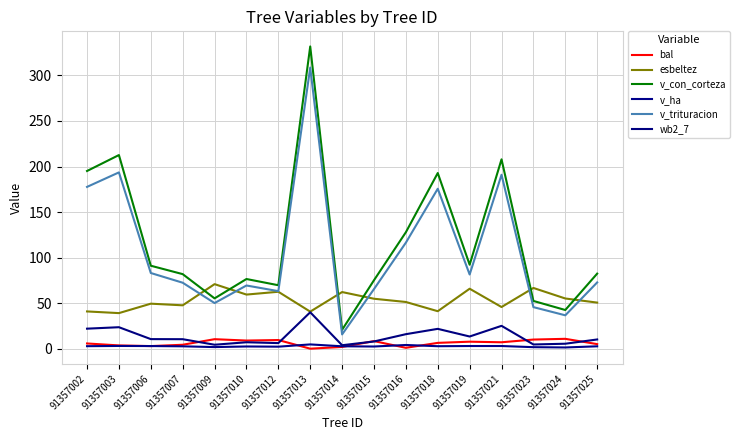

True or false: v_trituracion has a value of 50.1 at 91357009.

True